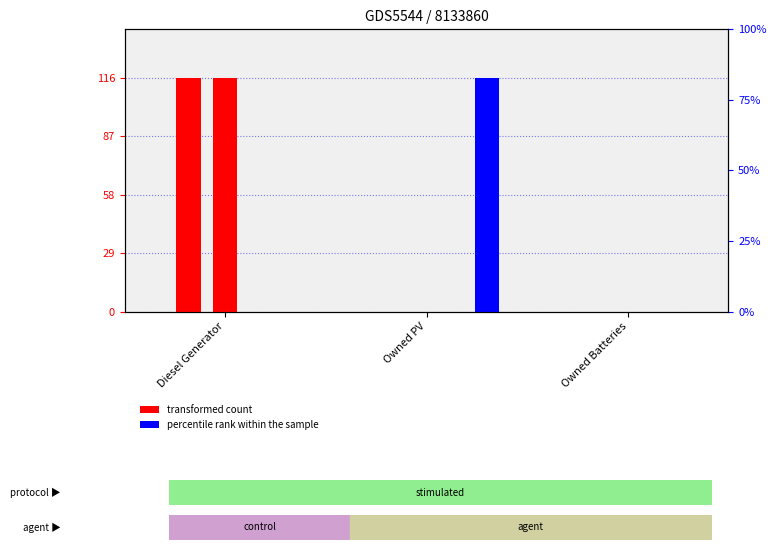

Which label corresponds to the largest value in the chart?

Diesel Generator